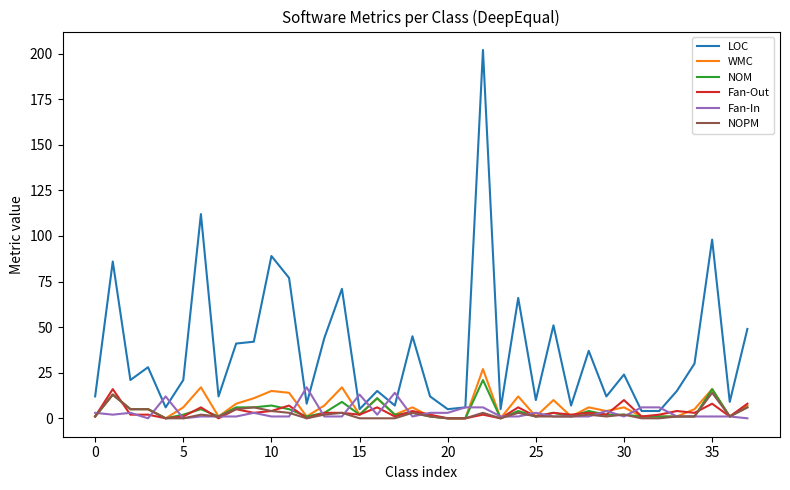

Which series has the largest total across all categories?

LOC